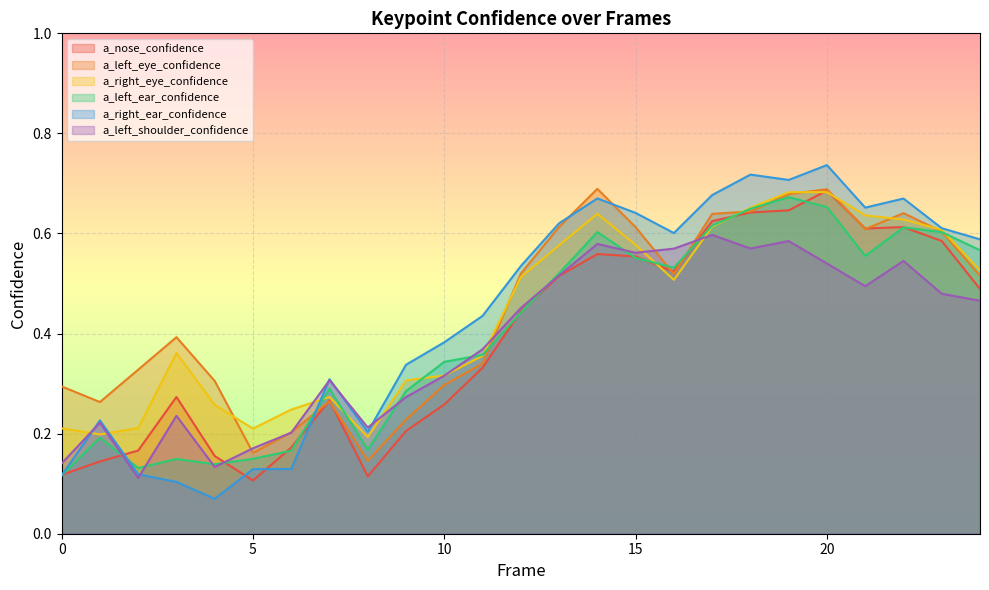

Reading left to right, what are all the values shown in this chart?

a_nose_confidence: 0.1	0.1	0.2	0.3	0.2	0.1	0.2	0.3	0.1	0.2	0.3	0.3	0.4	0.5	0.6	0.6	0.5	0.6	0.6	0.6	0.7	0.6	0.6	0.6	0.5
a_left_eye_confidence: 0.3	0.3	0.3	0.4	0.3	0.2	0.2	0.3	0.1	0.2	0.3	0.3	0.5	0.6	0.7	0.6	0.5	0.6	0.6	0.7	0.7	0.6	0.6	0.6	0.5
a_right_eye_confidence: 0.2	0.2	0.2	0.4	0.3	0.2	0.2	0.3	0.2	0.3	0.3	0.4	0.5	0.6	0.6	0.6	0.5	0.6	0.7	0.7	0.7	0.6	0.6	0.6	0.5
a_left_ear_confidence: 0.1	0.2	0.1	0.1	0.1	0.1	0.2	0.3	0.2	0.3	0.3	0.4	0.4	0.5	0.6	0.6	0.5	0.6	0.6	0.7	0.7	0.6	0.6	0.6	0.6
a_right_ear_confidence: 0.1	0.2	0.1	0.1	0.1	0.1	0.1	0.3	0.2	0.3	0.4	0.4	0.5	0.6	0.7	0.6	0.6	0.7	0.7	0.7	0.7	0.7	0.7	0.6	0.6
a_left_shoulder_confidence: 0.1	0.2	0.1	0.2	0.1	0.2	0.2	0.3	0.2	0.3	0.3	0.4	0.5	0.5	0.6	0.6	0.6	0.6	0.6	0.6	0.5	0.5	0.5	0.5	0.5